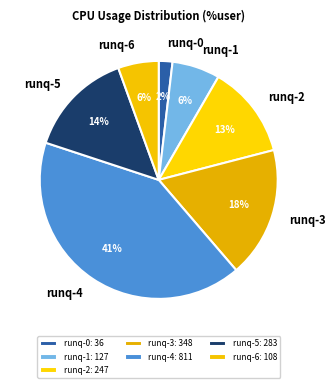

To the nearest percent, what is the difference between the largest and smallest slice percentages?

39%